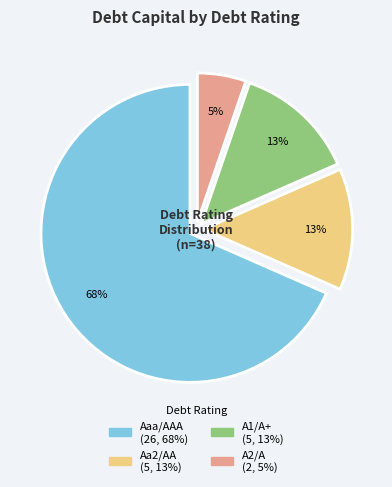

Does Aaa/AAA account for over 50% of the chart?

Yes